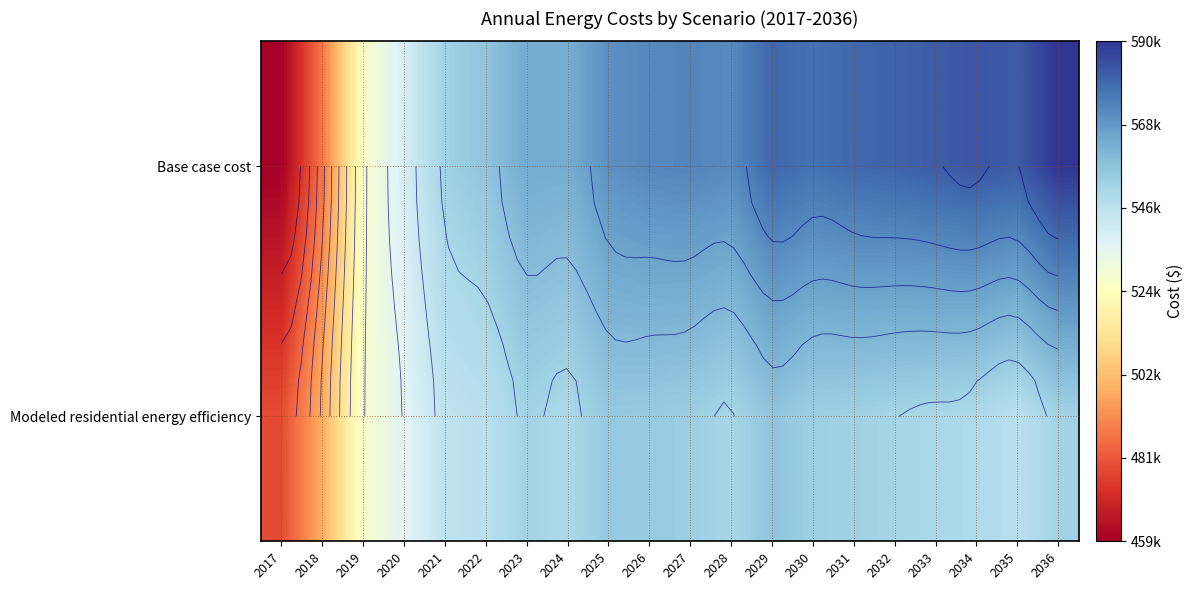

Between 2021 and 2026, which is larger?

2026